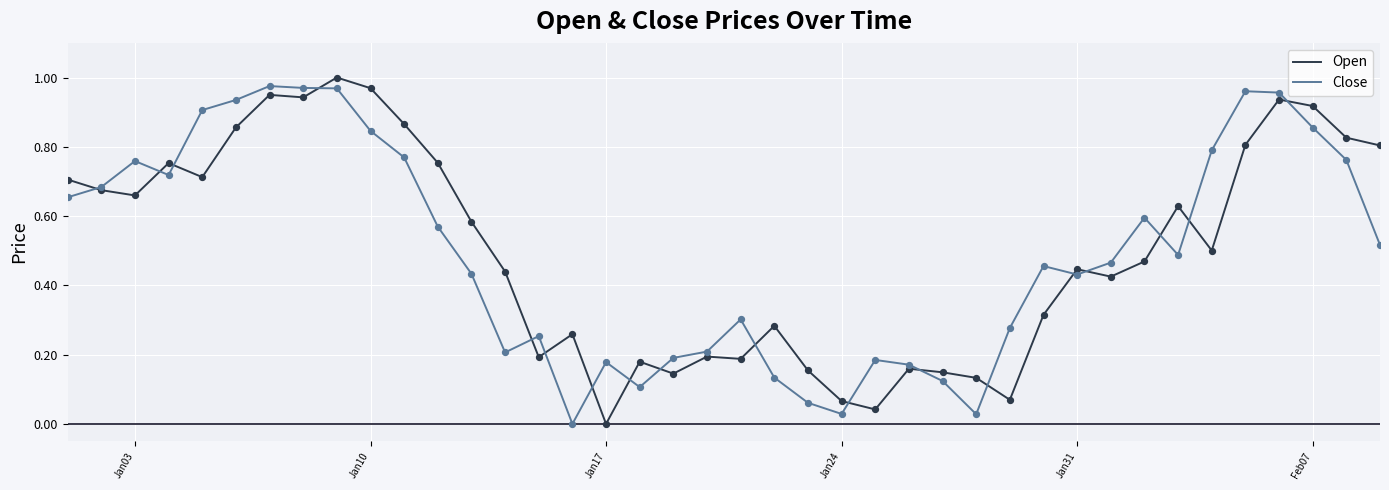

Is this an area chart (filled region under the line)?

No